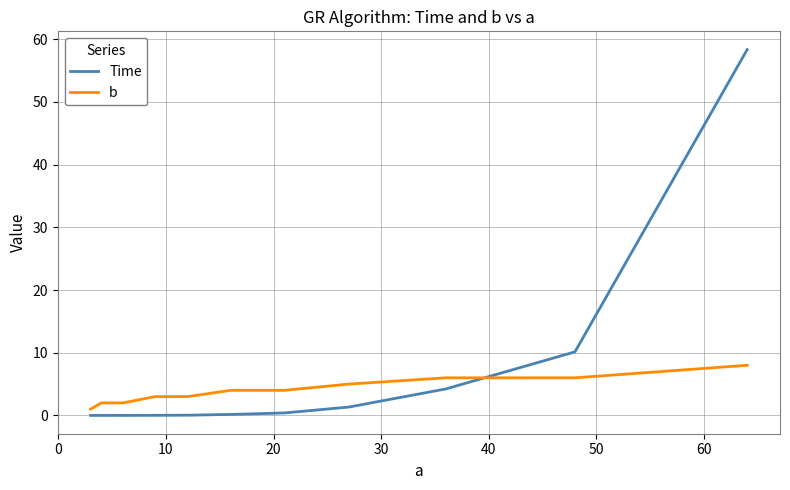

Which series has the largest range (max minus min)?

Time